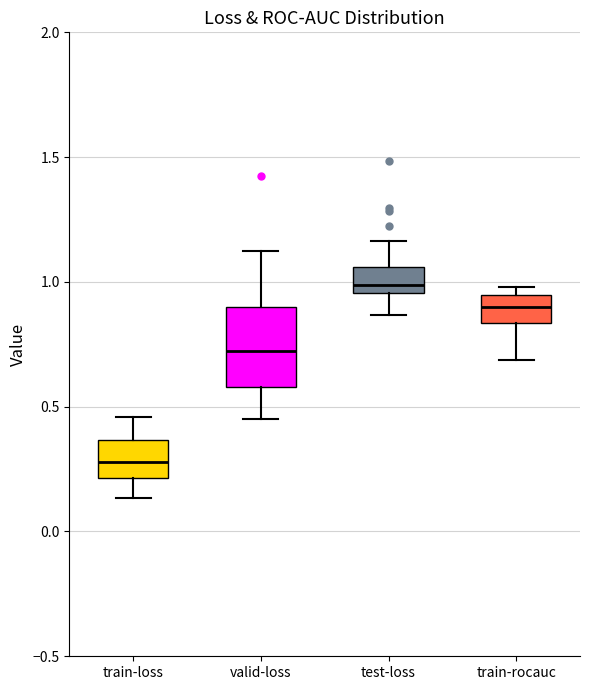

Where does the upper whisker of the box for test-loss end on the y-axis? The values are not printed on the chart, so give them approximately, as read against the axis.

1.15